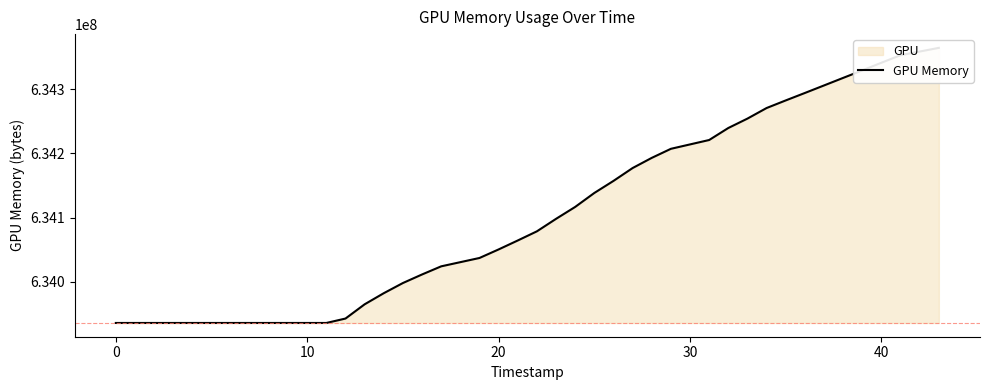

What is the label of the 19th point from the left?

20